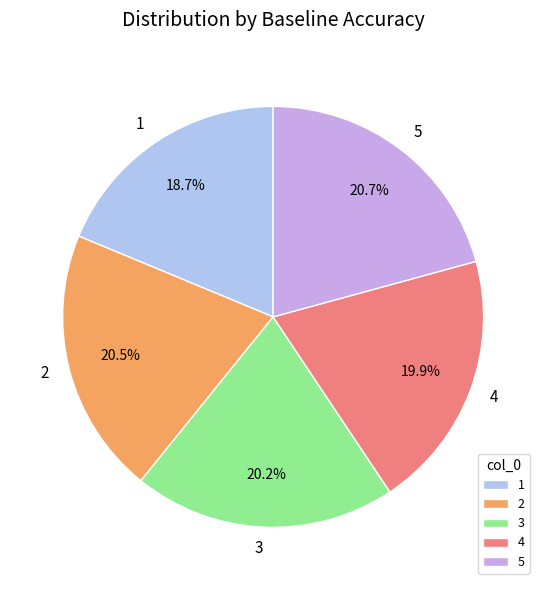

Is it true that 3 is 20% of the pie?

True